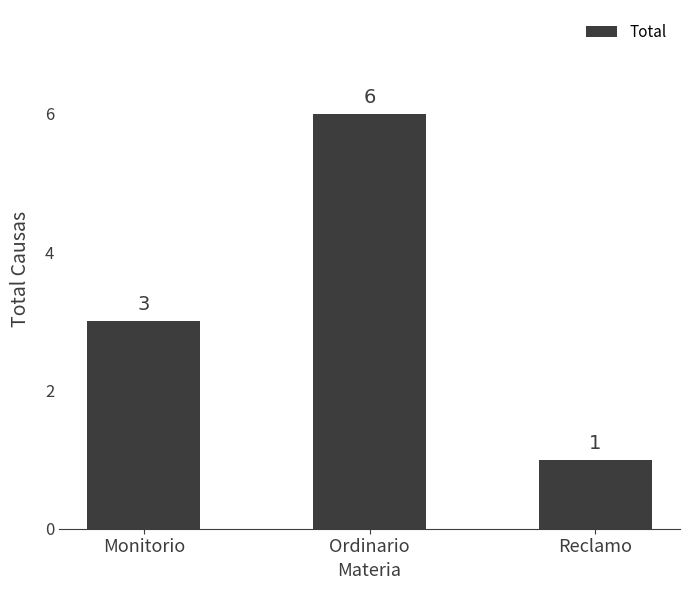

What is the maximum value shown in the chart?

6